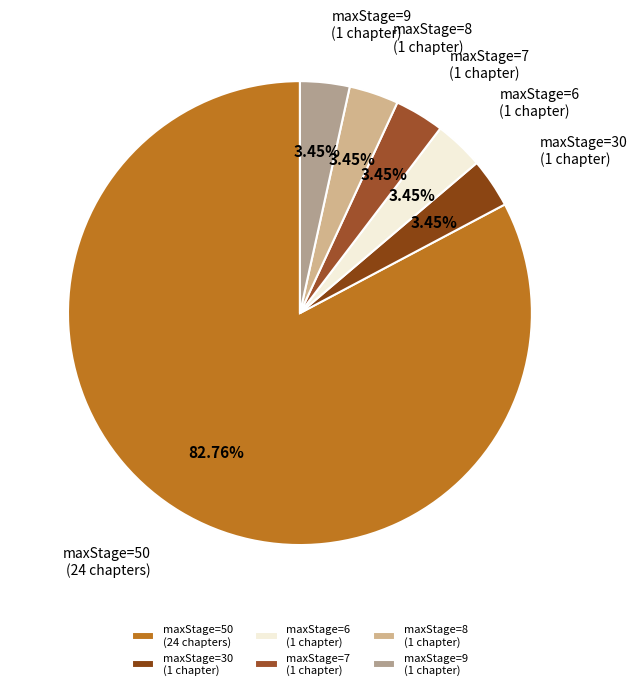

What is the ratio of the value at maxStage=8 (1 chapter) to the value at maxStage=7 (1 chapter)?

1.0